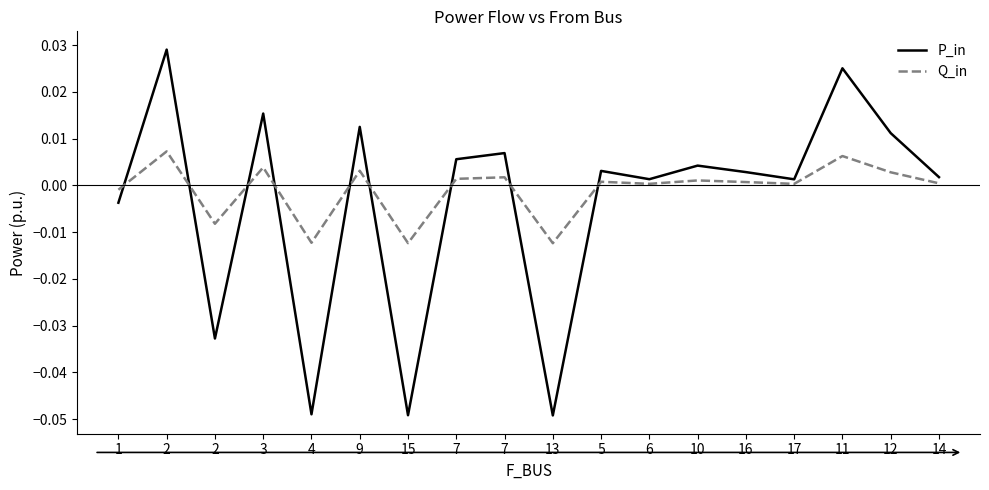

Does the chart have visible grid lines?

No